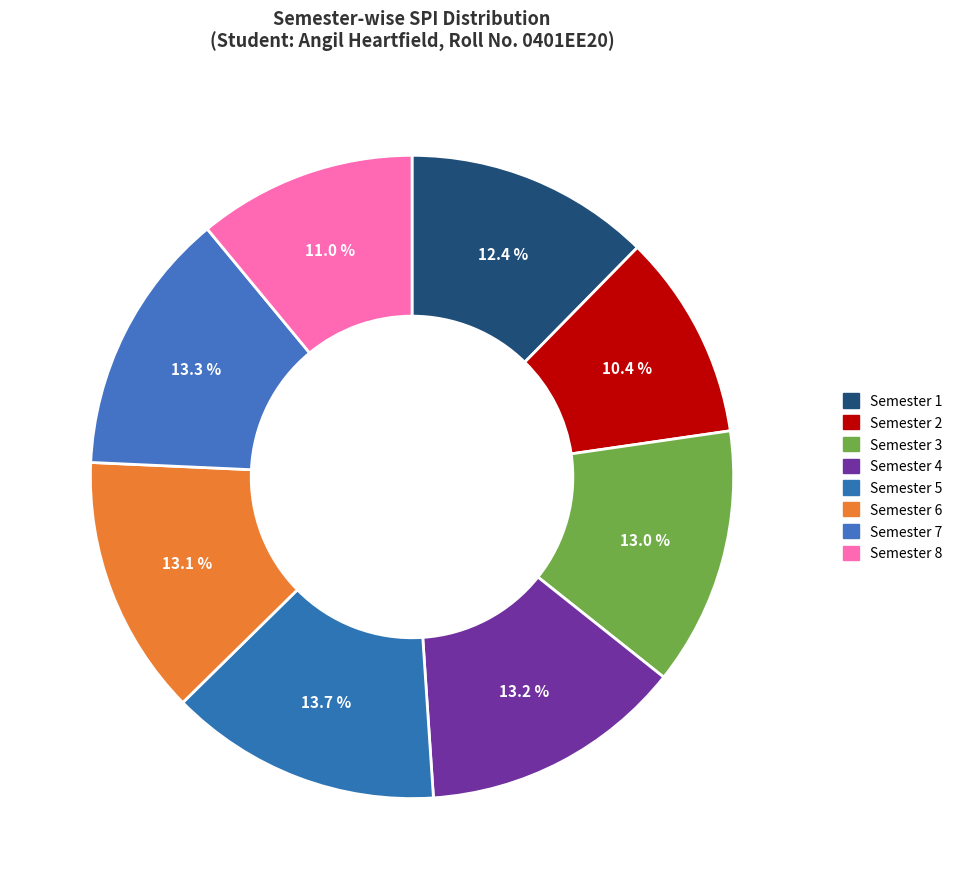

Which category has the smallest portion of the pie?

Semester 2